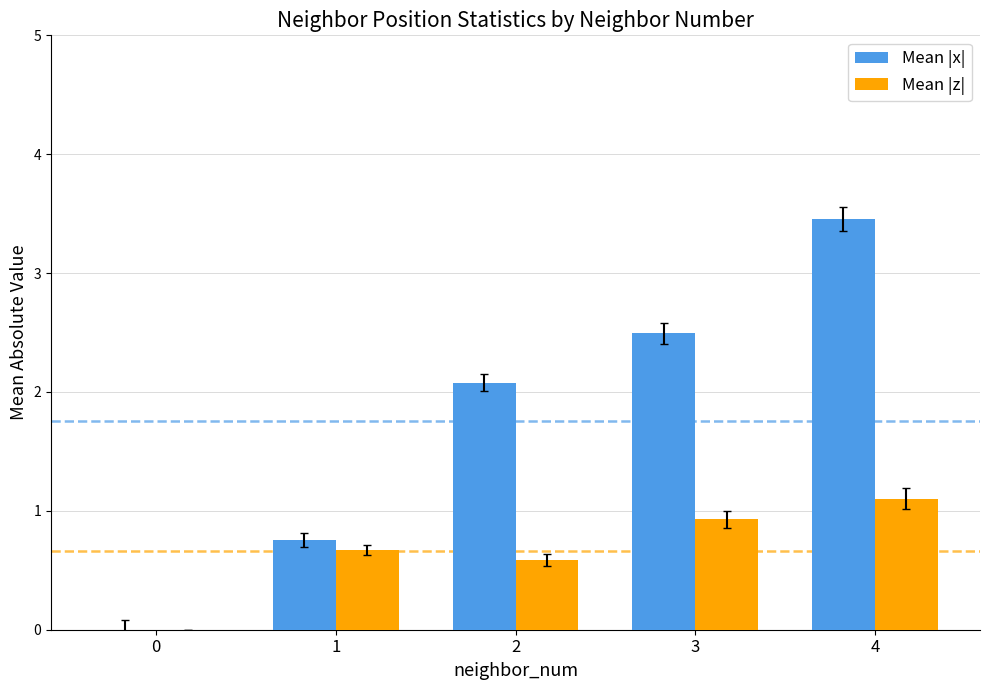

Reading left to right, transcribe all the data shown in this chart.

Mean |x|: 0.0	0.8	2.1	2.5	3.5
Mean |z|: 0.0	0.7	0.6	0.9	1.1